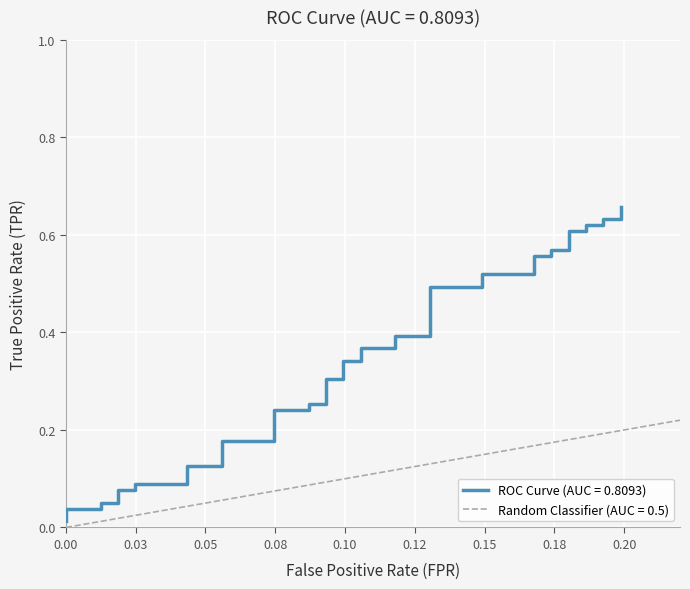

What is the difference between the second highest and second lowest values?

0.6